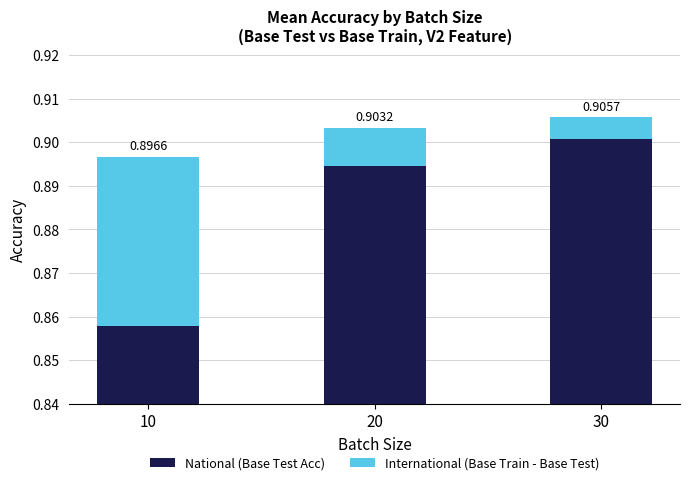

Which has a higher value, 30 or 20?

30